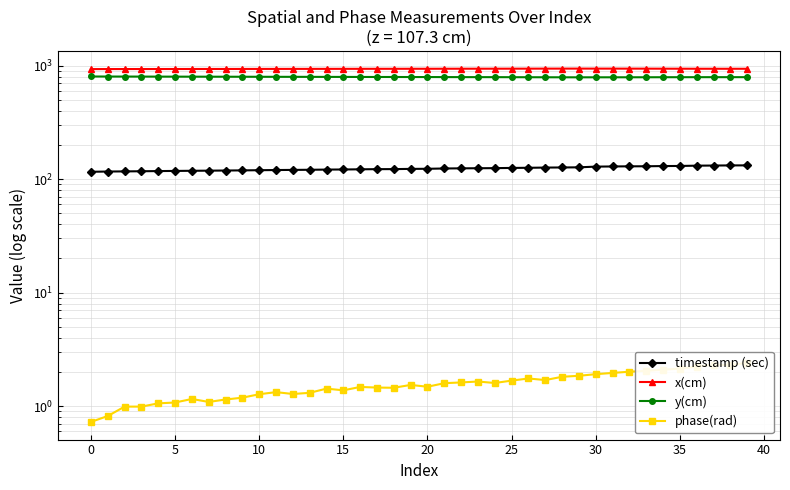

What value does the x(cm) series have at 35?

937.1